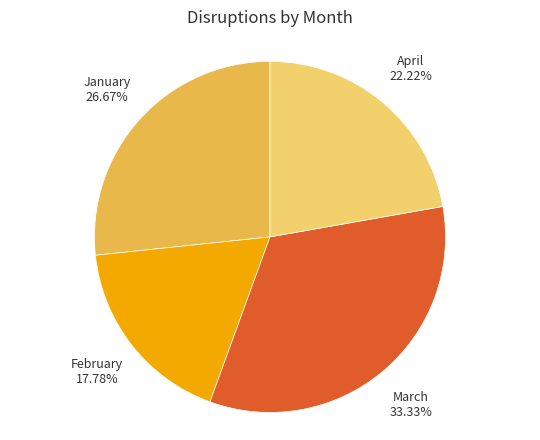

To the nearest percent, what portion does March represent?

33%